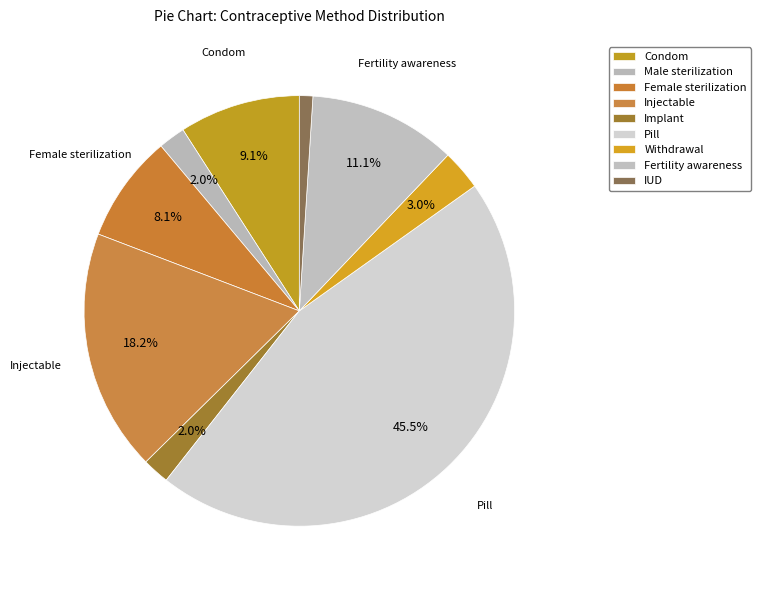

True or false: Female sterilization accounts for 18% of the total.

False